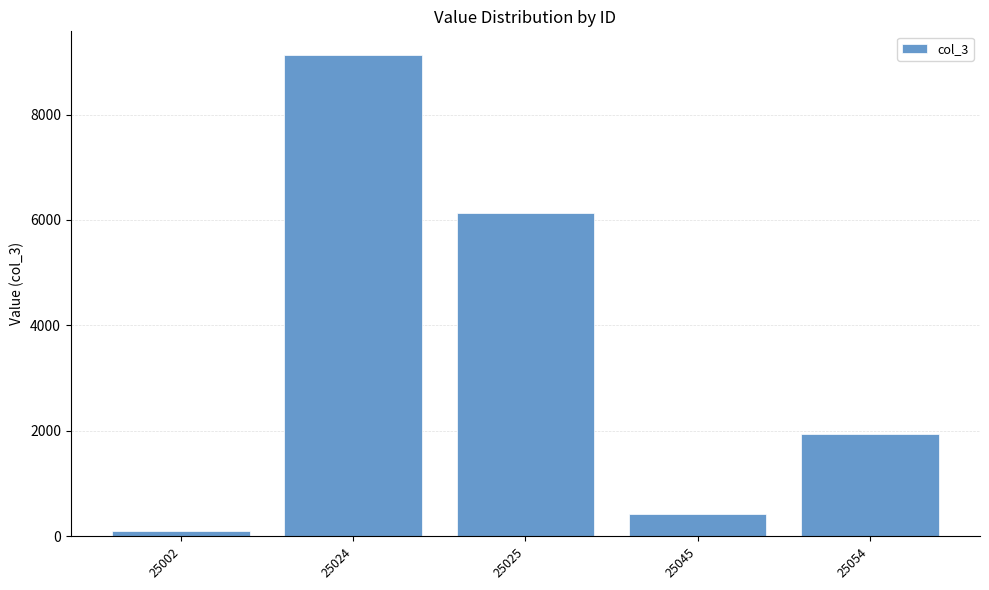

True or false: the data shows 9122 at 25024.

True